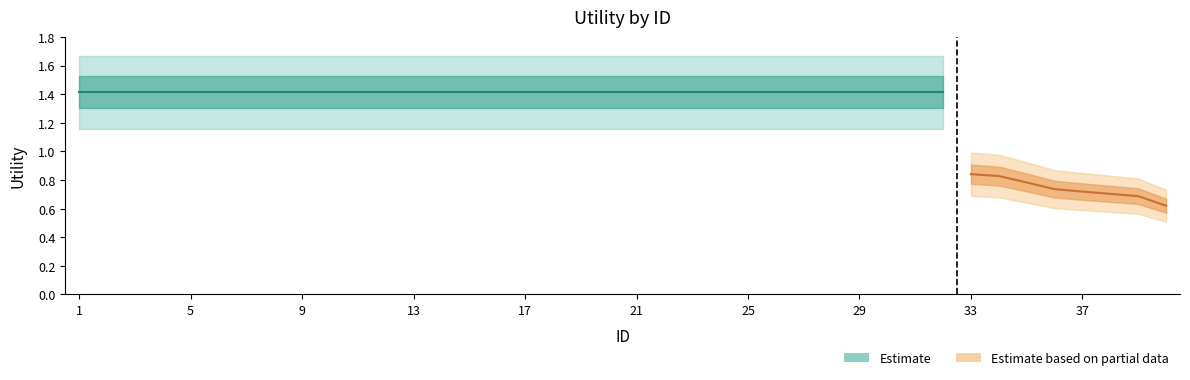

The readmitted series shows 1.4 at 12. True or false?

True